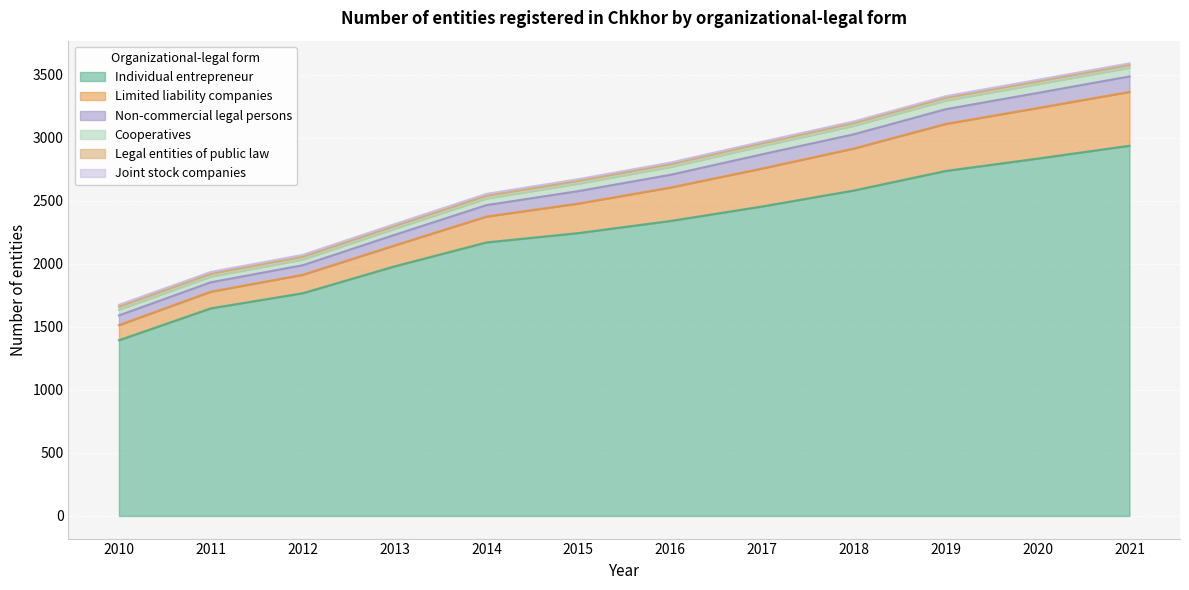

What is the difference between the maximum and minimum values in the Non-commercial legal persons series?

48